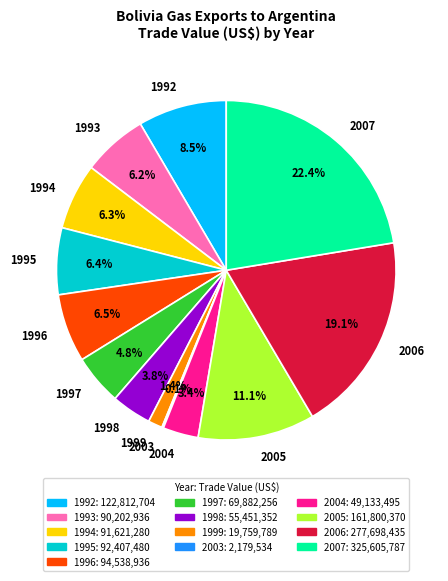

Between 1992 and 1997, which is larger?

1992